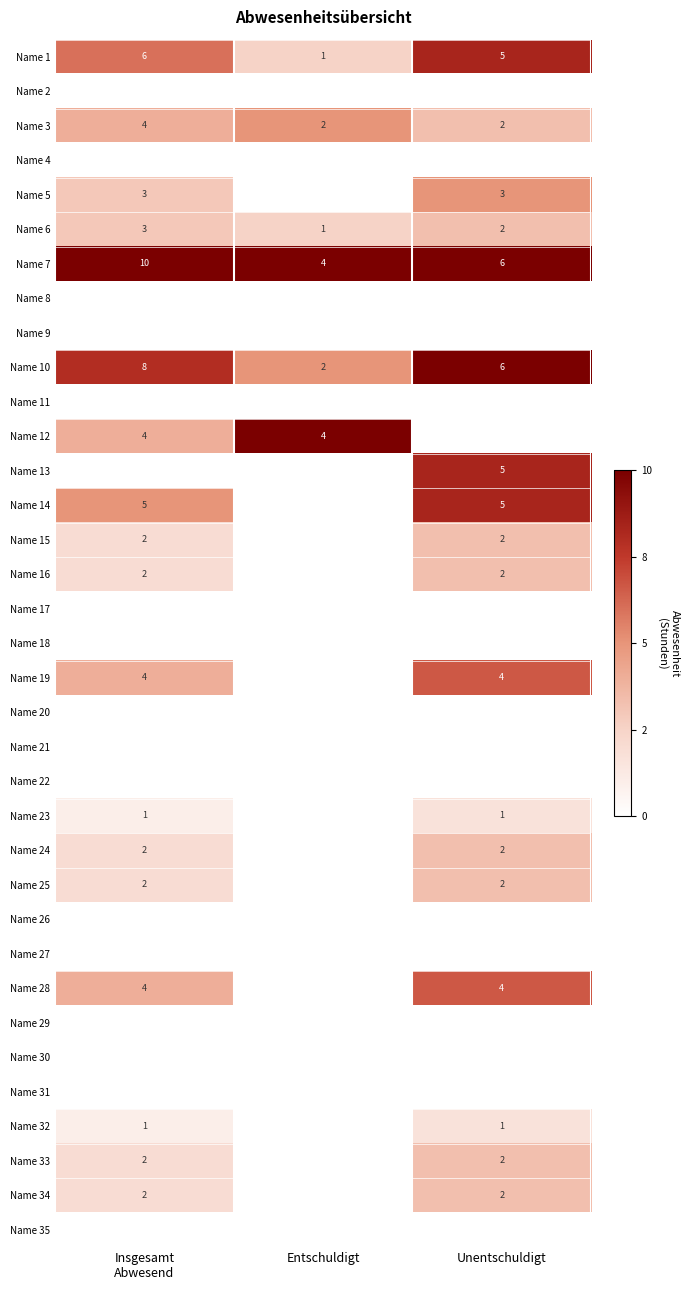

Is it true that Name 1 equals 5 at Unentschuldigt?

True